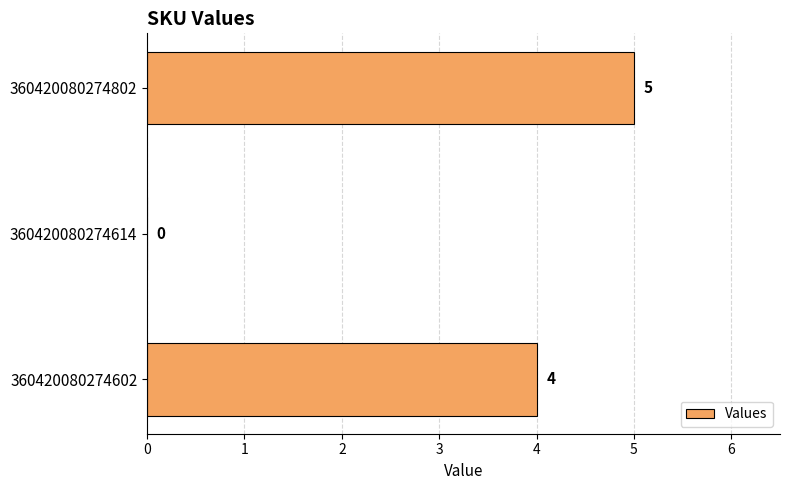

What is the sum of all values?

9